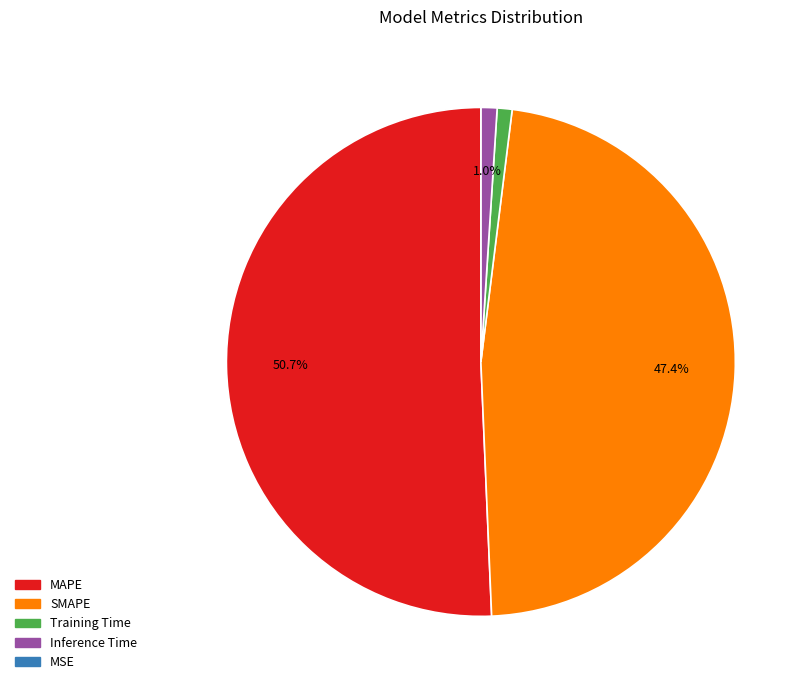

Which category has the biggest portion of the pie?

MAPE